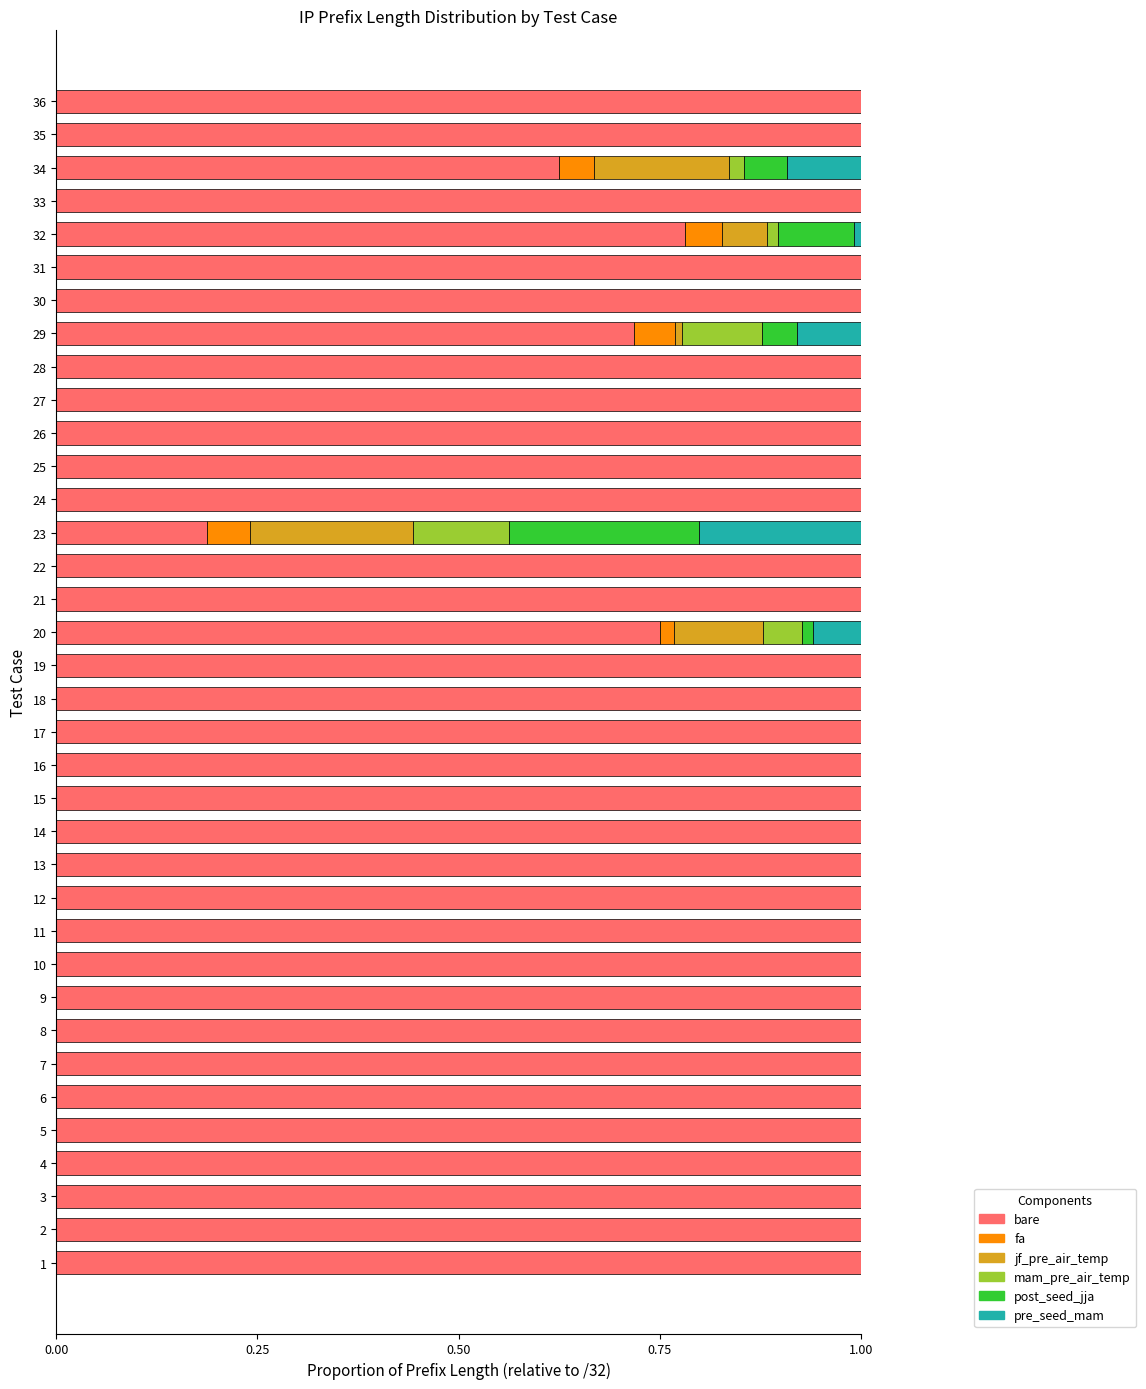

What is the total value across all series at 21?

1.0